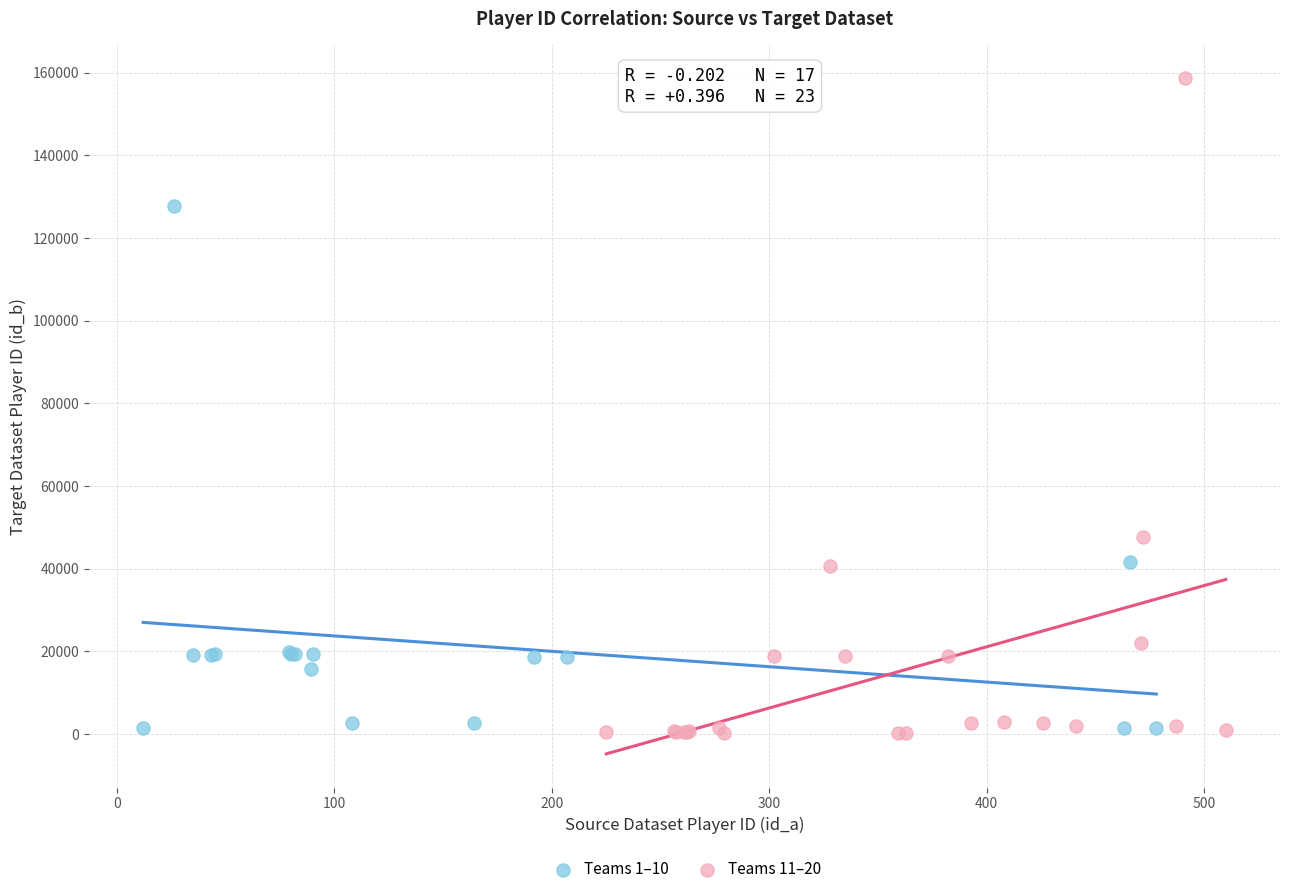

Which series has the largest Y range (max minus min)?

Teams 11–20